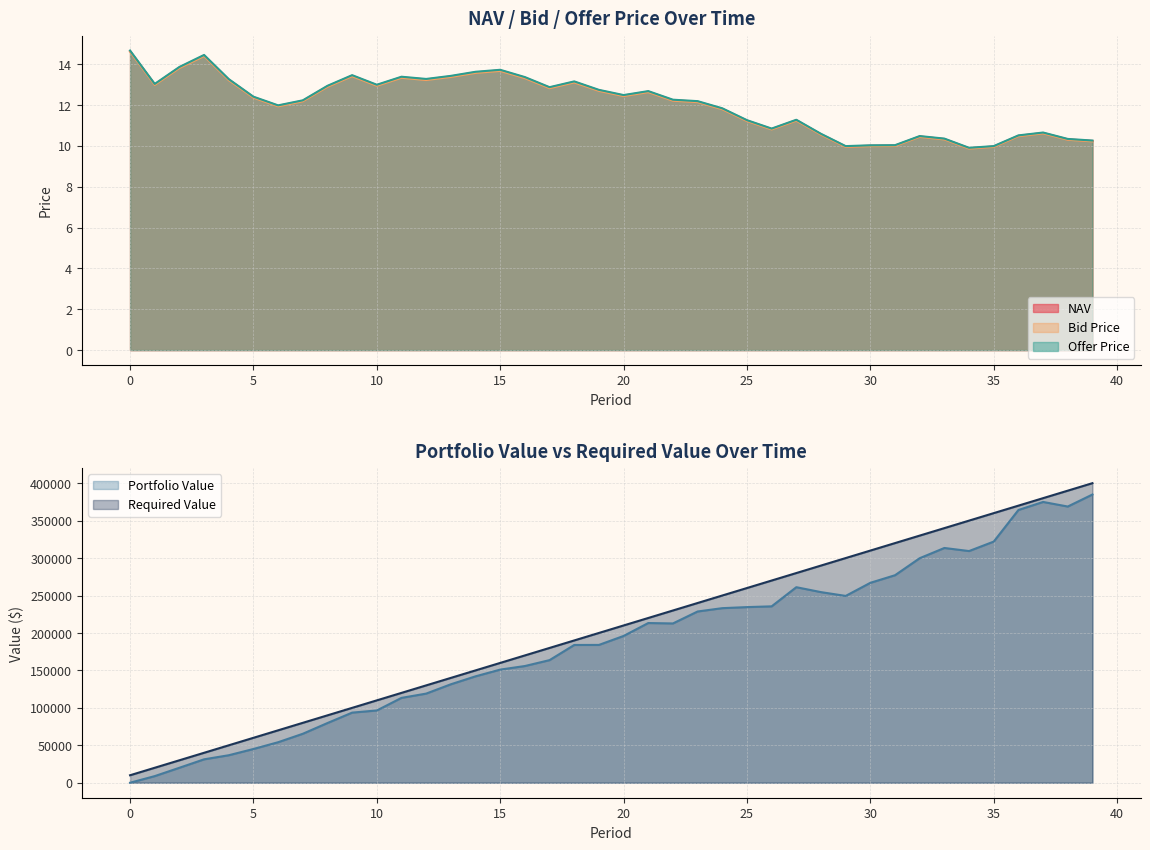

What is the spread (max minus min) of values at 33?

339989.7